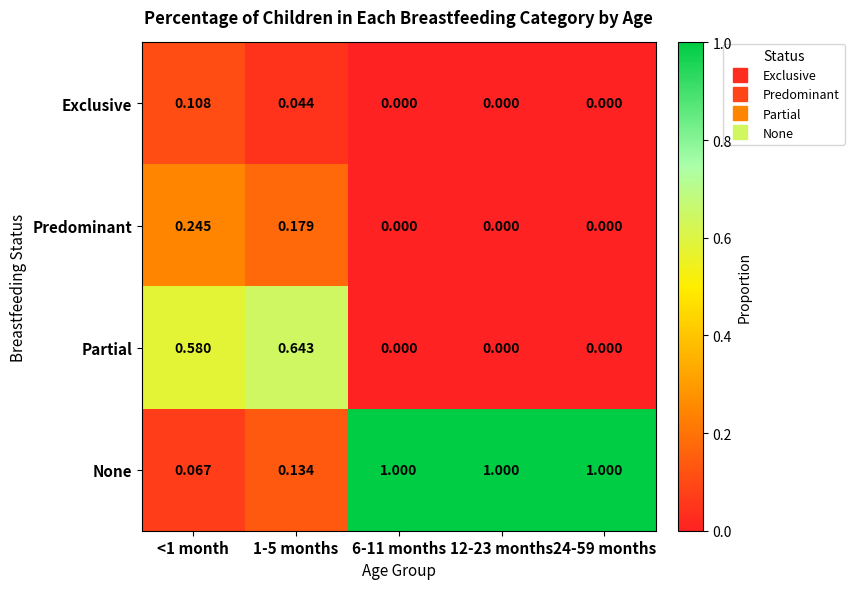

Is the value of Predominant at 12-23 months greater than the value of None at 24-59 months?

No